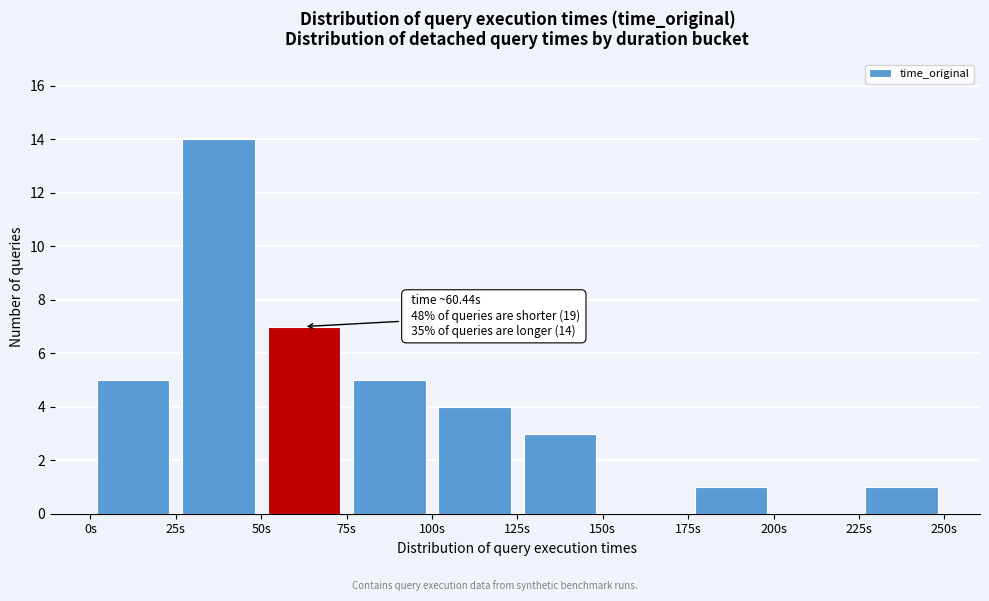

Which range on the x-axis has the tallest bar?

25 to 50